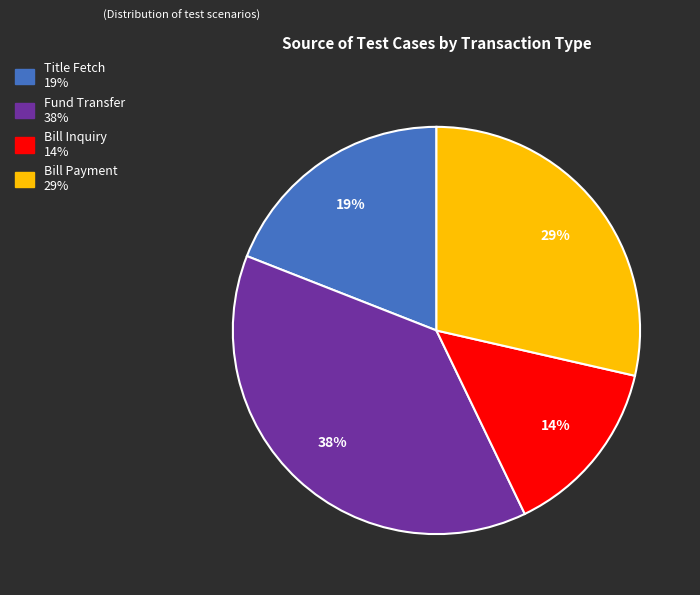

Do Bill Payment and Title Fetch together represent more than half of the pie?

No